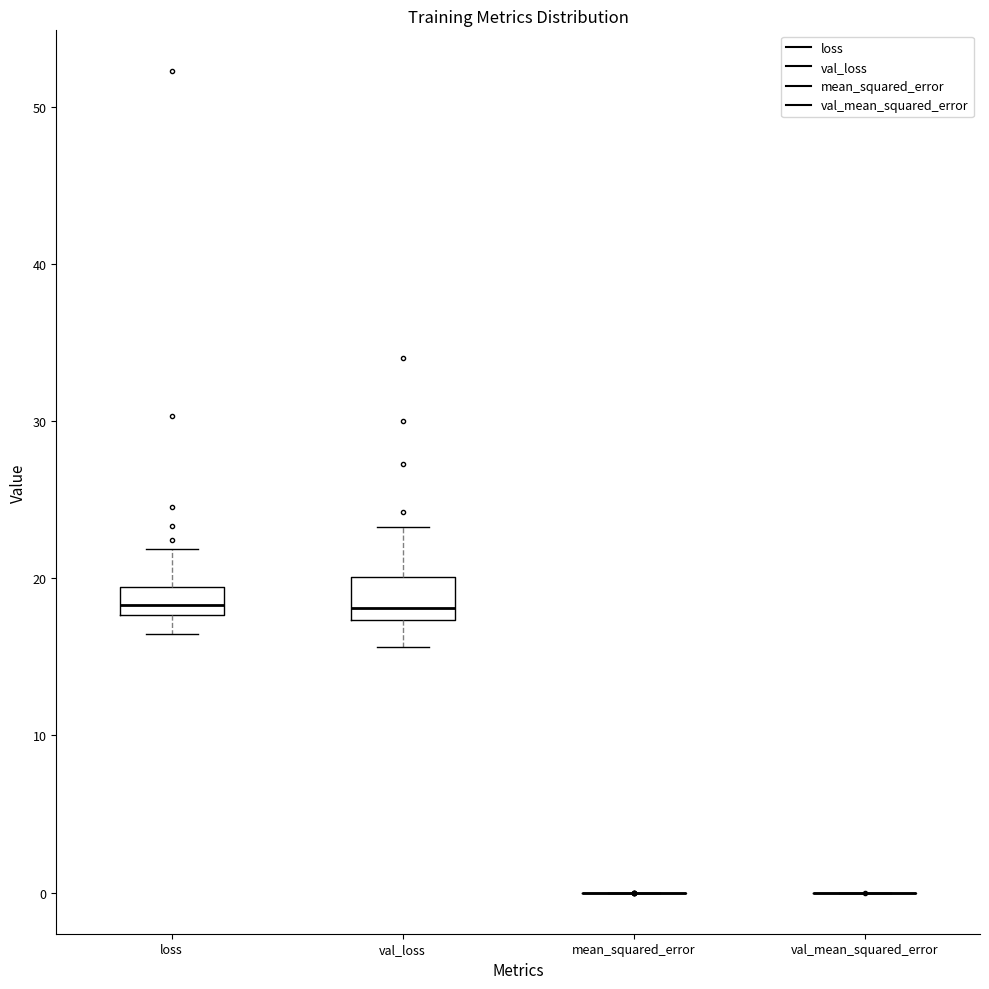

Reading left to right, read every box against the y-axis: the position of its median line, the range the box covers, and the ends of its whiskers. The values are not printed on the chart, so give them approximately, as read against the axis.

loss: median 18 (inside the box), box 18 to 19, whiskers 16 to 22
val_loss: median 18, box 17 to 20, whiskers 16 to 23
mean_squared_error: box collapsed to a line at 0, whiskers 0 to 0
val_mean_squared_error: box collapsed to a line at 0, whiskers 0 to 0